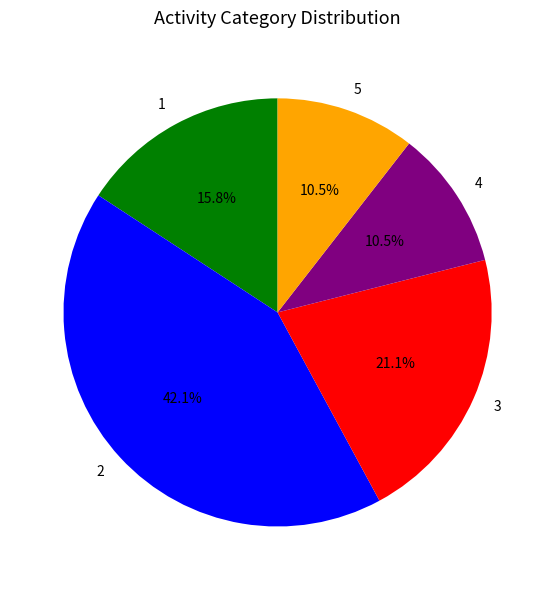

How many slices are in this pie chart?

5